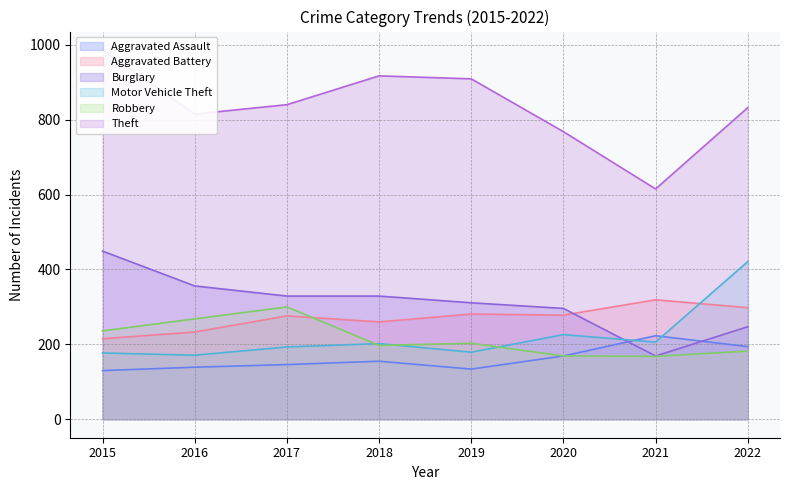

True or false: Aggravated Battery and Theft intersect in this chart.

False